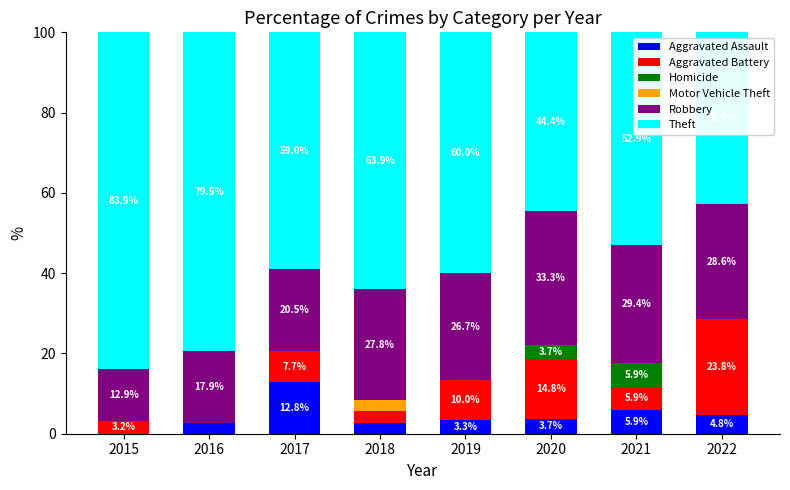

Are the bars grouped side by side (vs. stacked)?

No